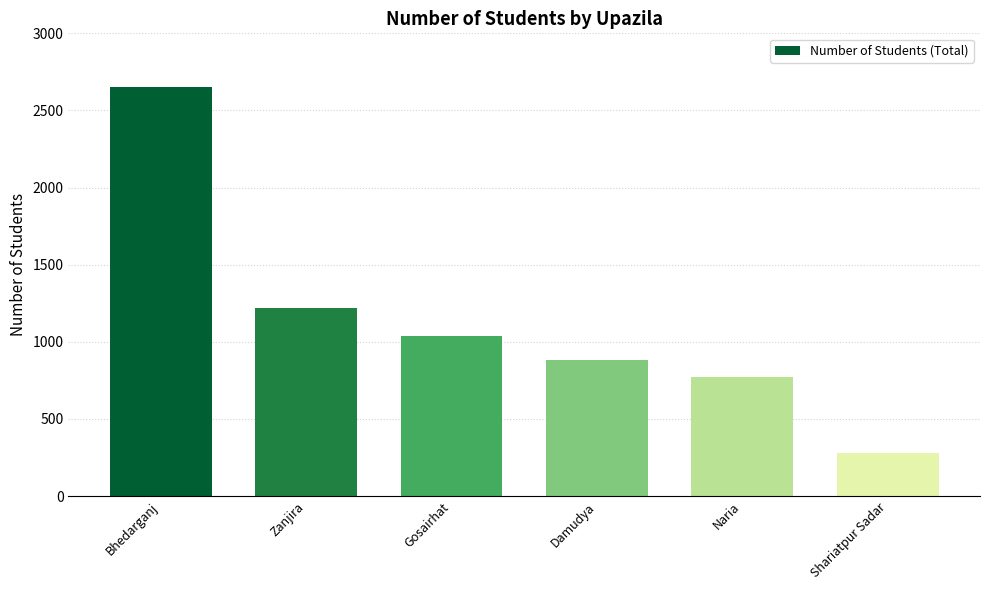

What value does the data have at Zanjira, to the nearest 100?

1200